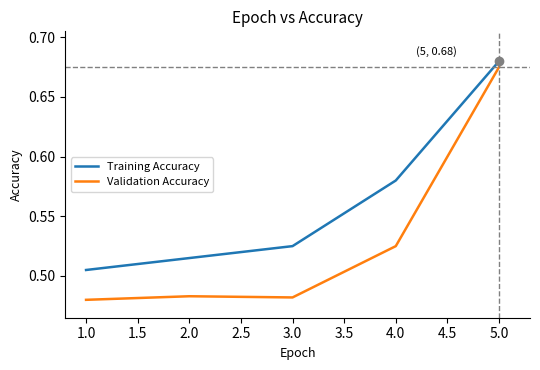

True or false: Training Accuracy has a value of 0.3 at 3.0.

False